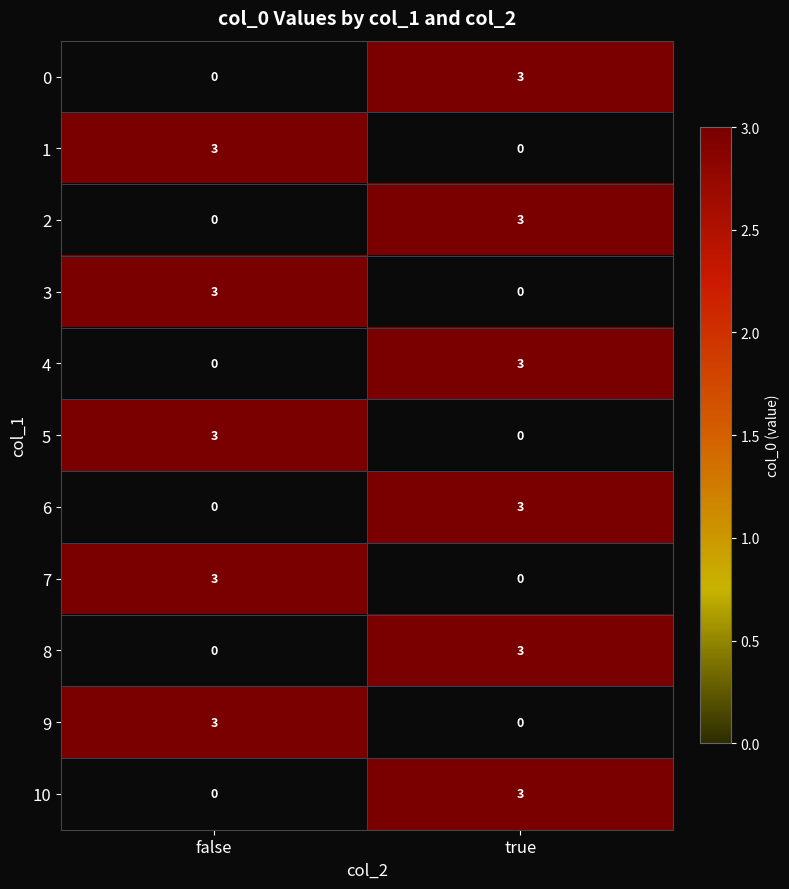

Is it true that 4 equals 1 at true?

False